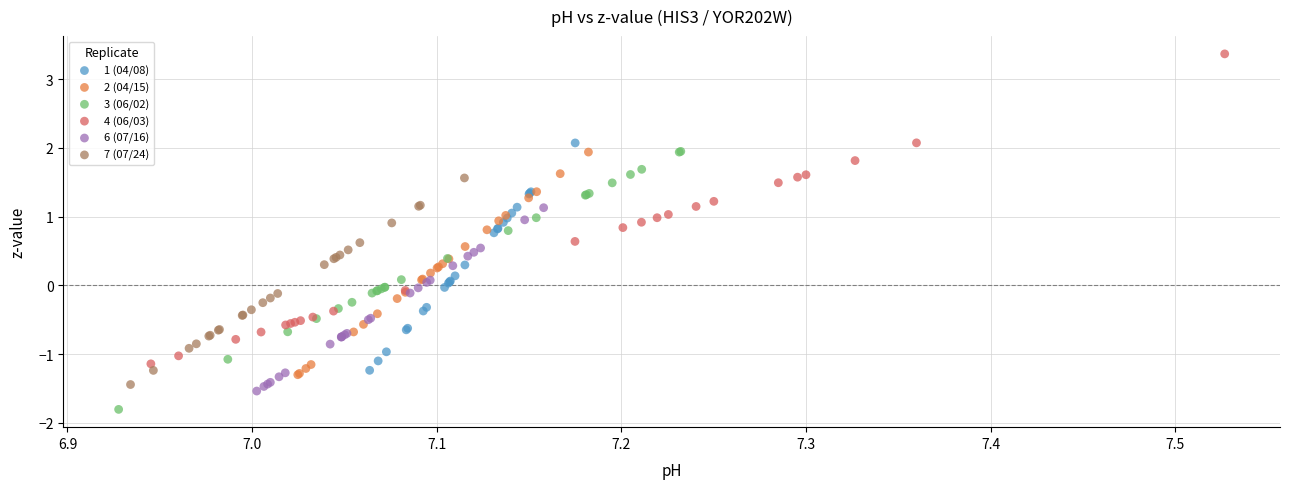

Which series has the widest spread of Y values?

4 (06/03)